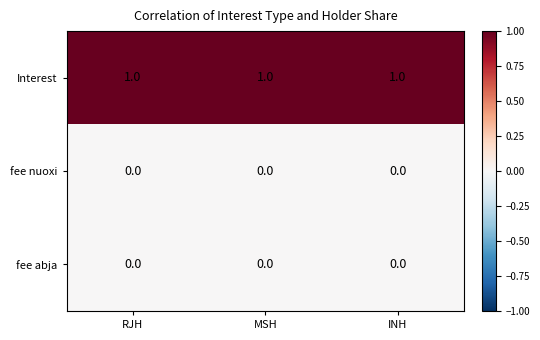

At how many categories does at least one series exceed 0?

3